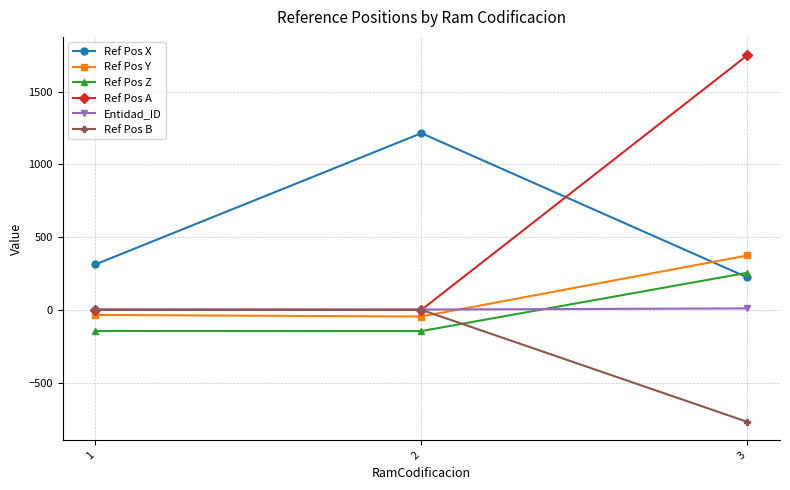

What is the average value of the Ref Pos Z series?

-12.1